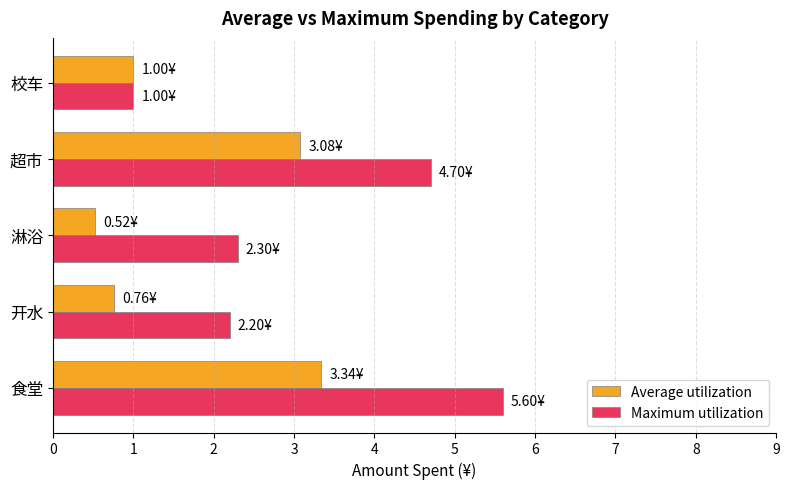

List the series in order of their peak value, highest first.

Maximum utilization, Average utilization